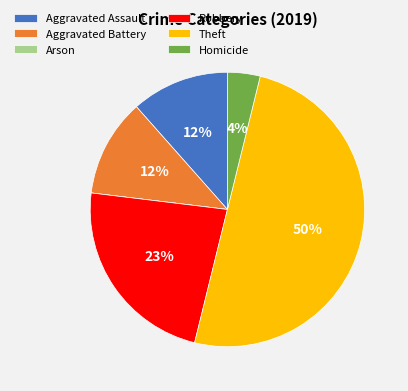

True or false: Aggravated Battery accounts for 26% of the total.

False